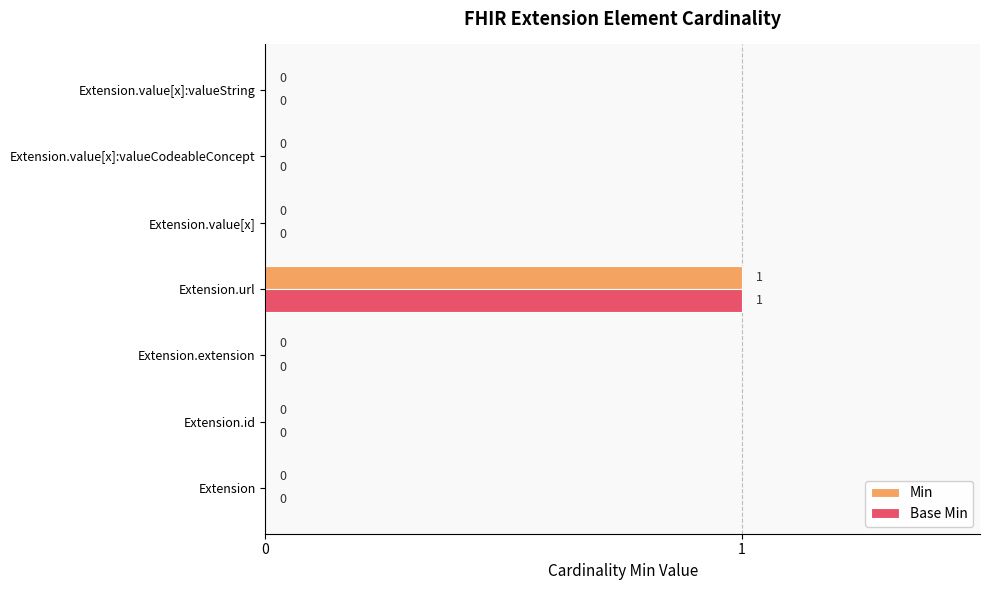

At which label does Base Min reach its peak?

Extension.url